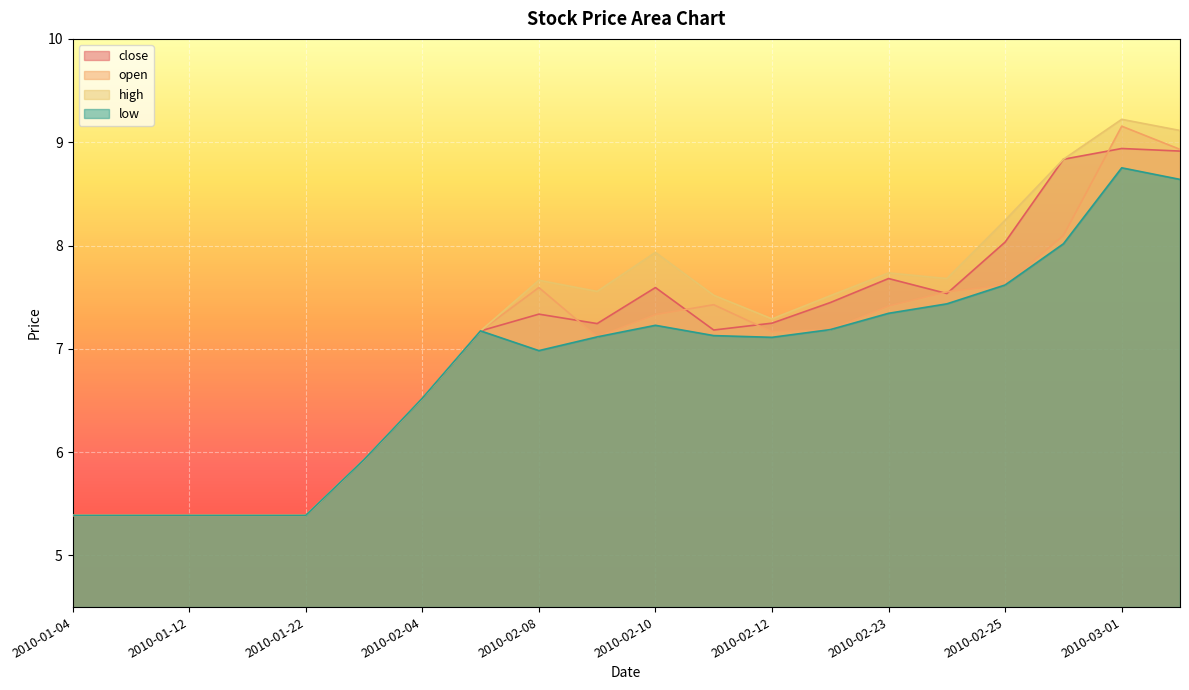

How many data points in low are above 7?

12